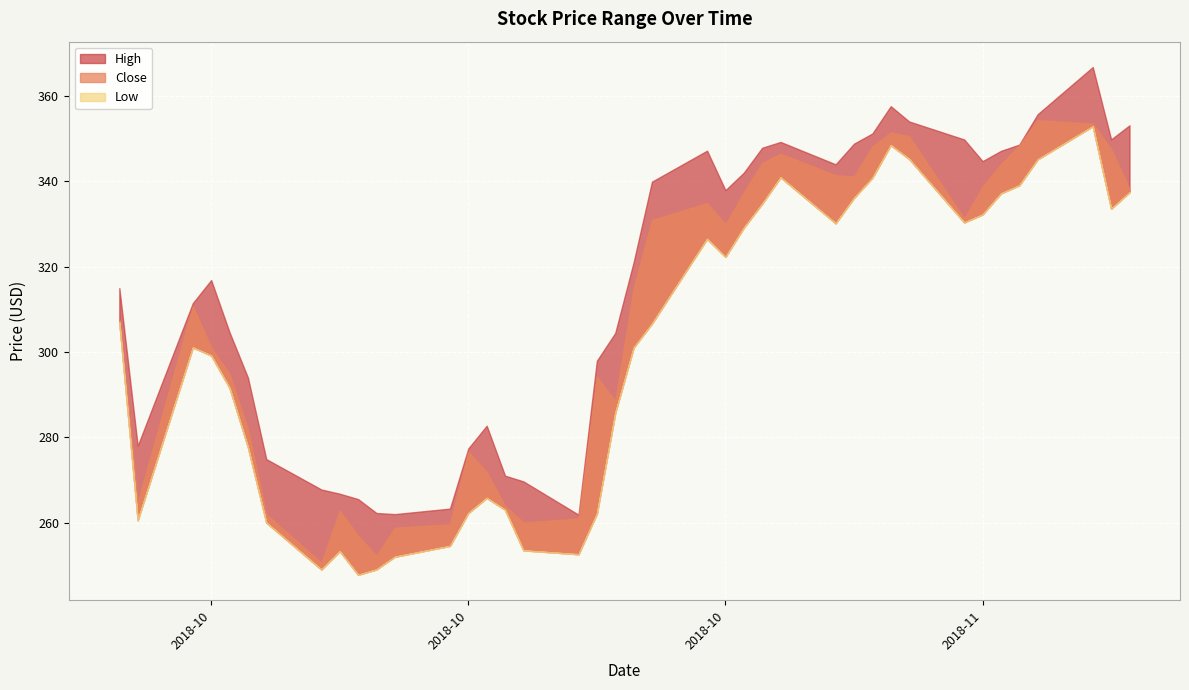

At which category does Low reach its first local valley?

2018-09-28